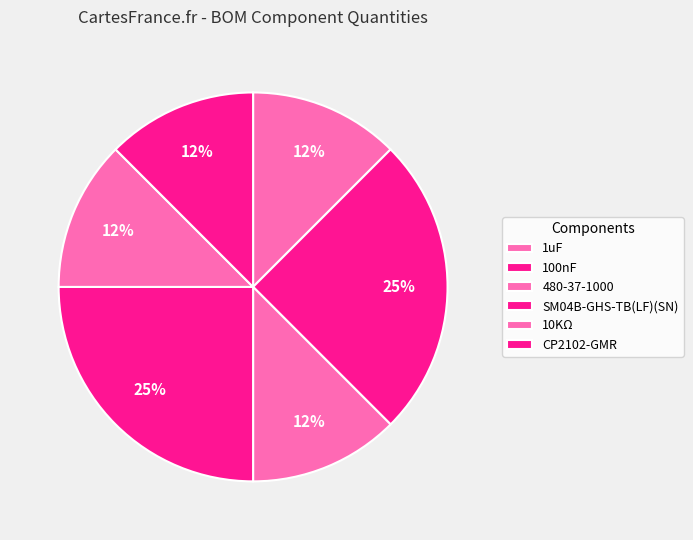

What is the ratio of the value at SM04B-GHS-TB(LF)(SN) to the value at 480-37-1000?

2.0